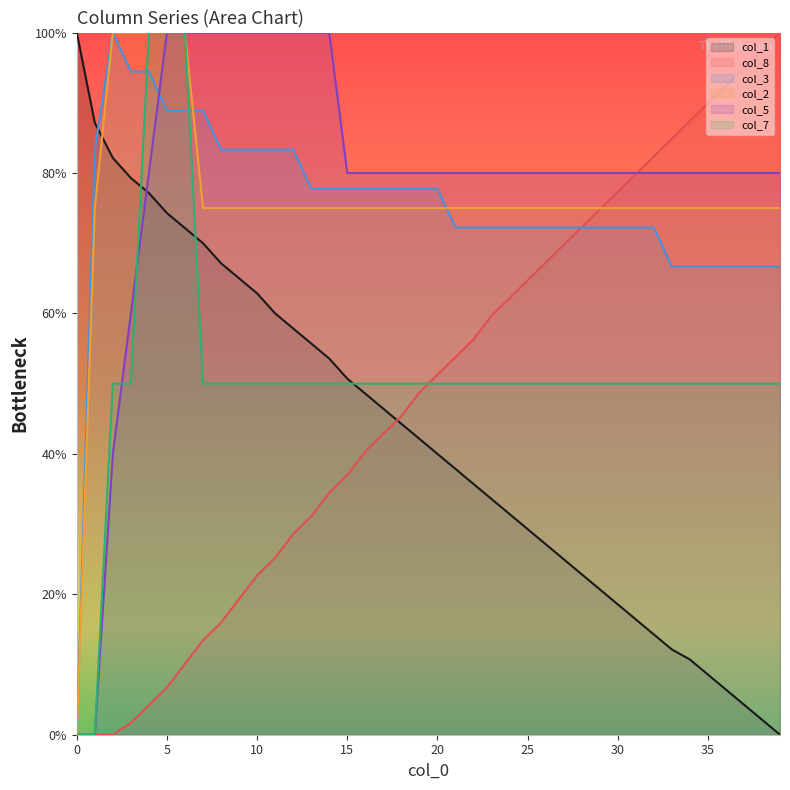

Does the chart have visible grid lines?

No